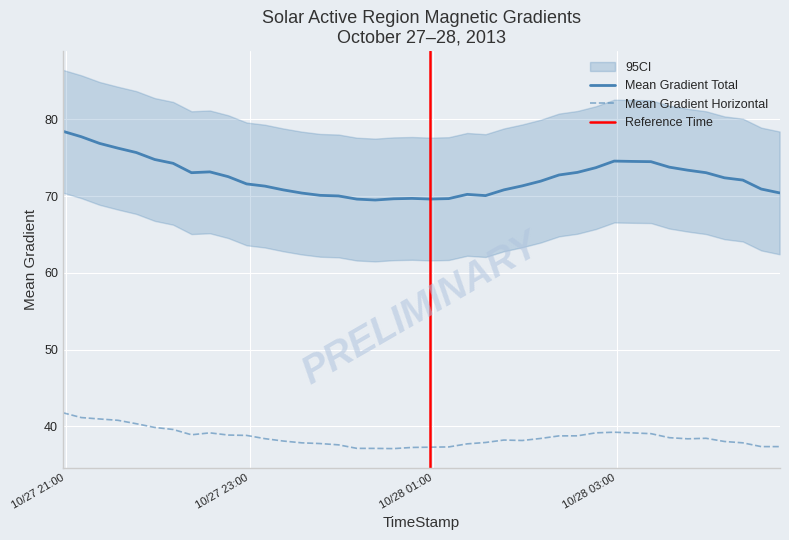

What is the lowest value of the Mean Gradient Total series?

69.5